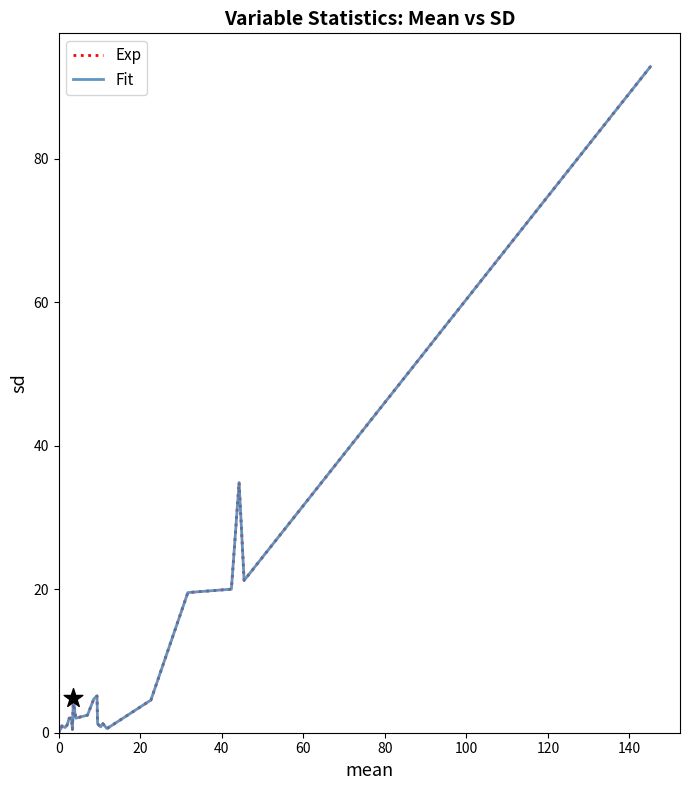

Does the chart have visible grid lines?

No